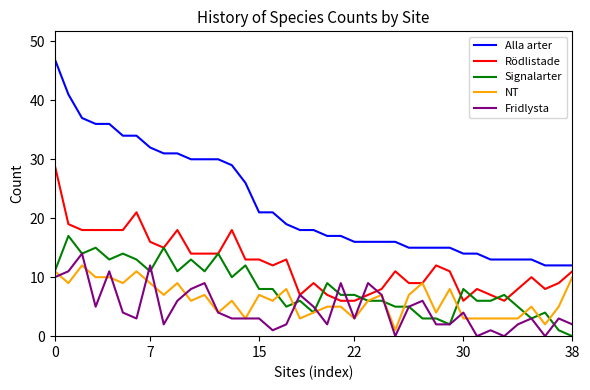

Which series has the largest range (max minus min)?

Alla arter